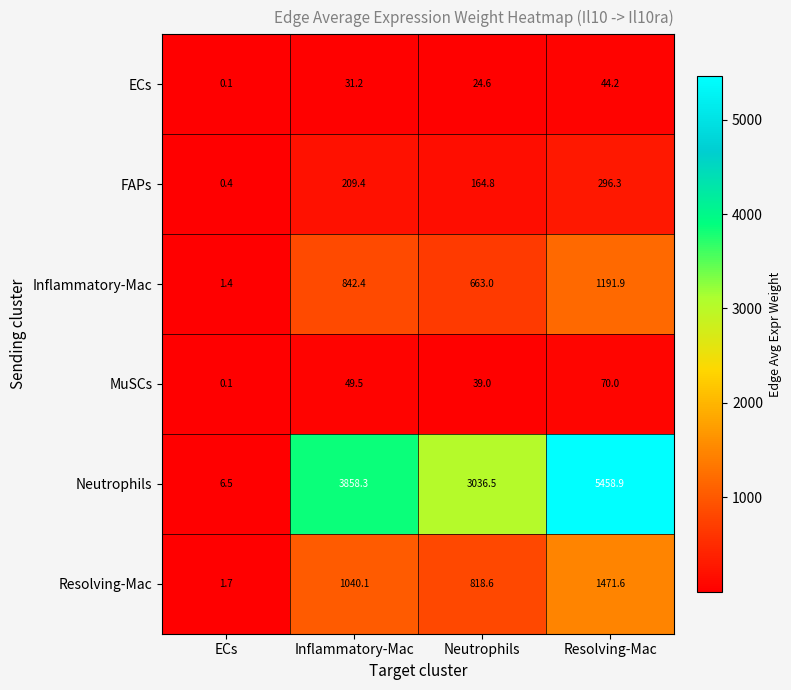

What is the total value across all series at ECs?

10.2